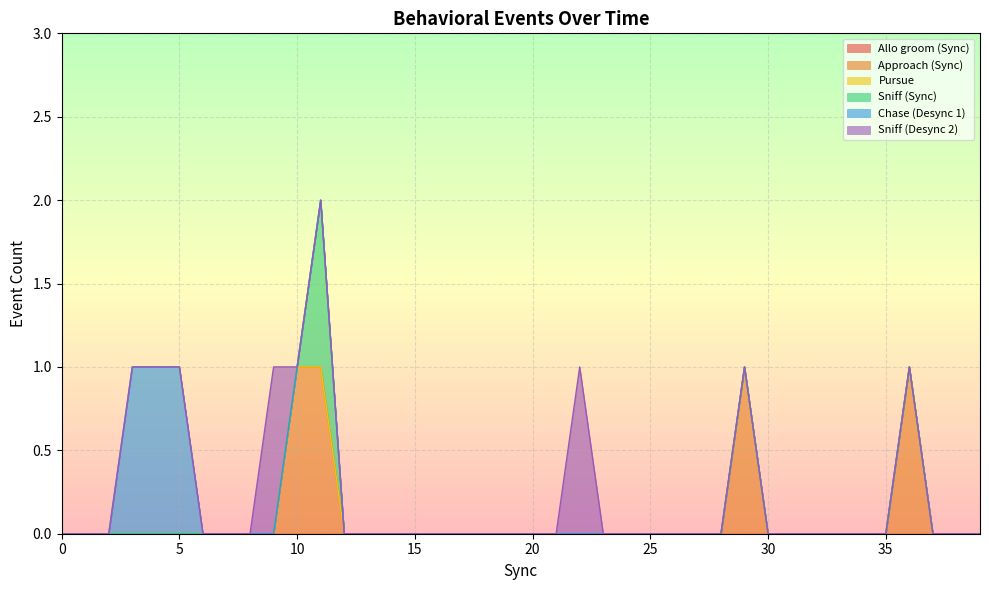

Reading left to right, what are all the values shown in this chart?

Allo groom (Sync): 0=0	1=0	2=0	3=0	4=0	5=0	6=0	7=0	8=0	9=0	10=0	11=0	12=0	13=0	14=0	15=0	16=0	17=0	18=0	19=0	20=0	21=0	22=0	23=0	24=0	25=0	26=0	27=0	28=0	29=0	30=0	31=0	32=0	33=0	34=0	35=0	36=0	37=0	38=0	39=0
Approach (Sync): 0=0	1=0	2=0	3=0	4=0	5=0	6=0	7=0	8=0	9=0	10=1	11=1	12=0	13=0	14=0	15=0	16=0	17=0	18=0	19=0	20=0	21=0	22=0	23=0	24=0	25=0	26=0	27=0	28=0	29=1	30=0	31=0	32=0	33=0	34=0	35=0	36=1	37=0	38=0	39=0
Pursue: 0=0	1=0	2=0	3=0	4=0	5=0	6=0	7=0	8=0	9=0	10=0	11=0	12=0	13=0	14=0	15=0	16=0	17=0	18=0	19=0	20=0	21=0	22=0	23=0	24=0	25=0	26=0	27=0	28=0	29=0	30=0	31=0	32=0	33=0	34=0	35=0	36=0	37=0	38=0	39=0
Sniff (Sync): 0=0	1=0	2=0	3=0	4=0	5=0	6=0	7=0	8=0	9=0	10=0	11=1	12=0	13=0	14=0	15=0	16=0	17=0	18=0	19=0	20=0	21=0	22=0	23=0	24=0	25=0	26=0	27=0	28=0	29=0	30=0	31=0	32=0	33=0	34=0	35=0	36=0	37=0	38=0	39=0
Chase (Desync 1): 0=0	1=0	2=0	3=1	4=1	5=1	6=0	7=0	8=0	9=0	10=0	11=0	12=0	13=0	14=0	15=0	16=0	17=0	18=0	19=0	20=0	21=0	22=0	23=0	24=0	25=0	26=0	27=0	28=0	29=0	30=0	31=0	32=0	33=0	34=0	35=0	36=0	37=0	38=0	39=0
Sniff (Desync 2): 0=0	1=0	2=0	3=0	4=0	5=0	6=0	7=0	8=0	9=1	10=0	11=0	12=0	13=0	14=0	15=0	16=0	17=0	18=0	19=0	20=0	21=0	22=1	23=0	24=0	25=0	26=0	27=0	28=0	29=0	30=0	31=0	32=0	33=0	34=0	35=0	36=0	37=0	38=0	39=0